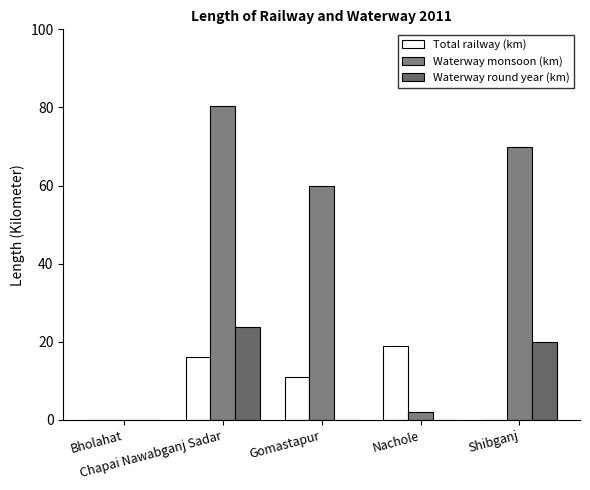

How many groups of bars are there?

5